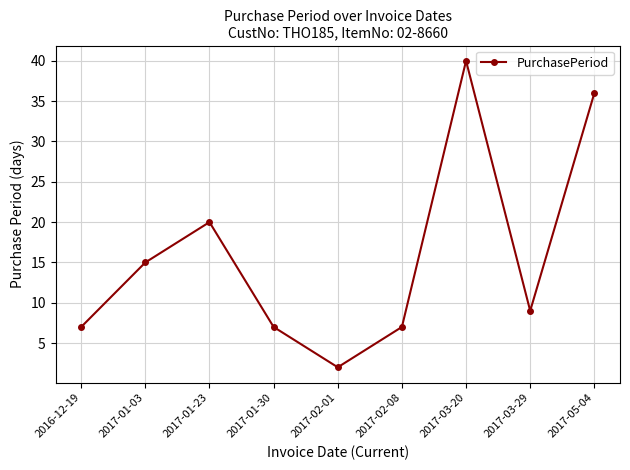

What is the label of the 2nd point from the left?

2017-01-03